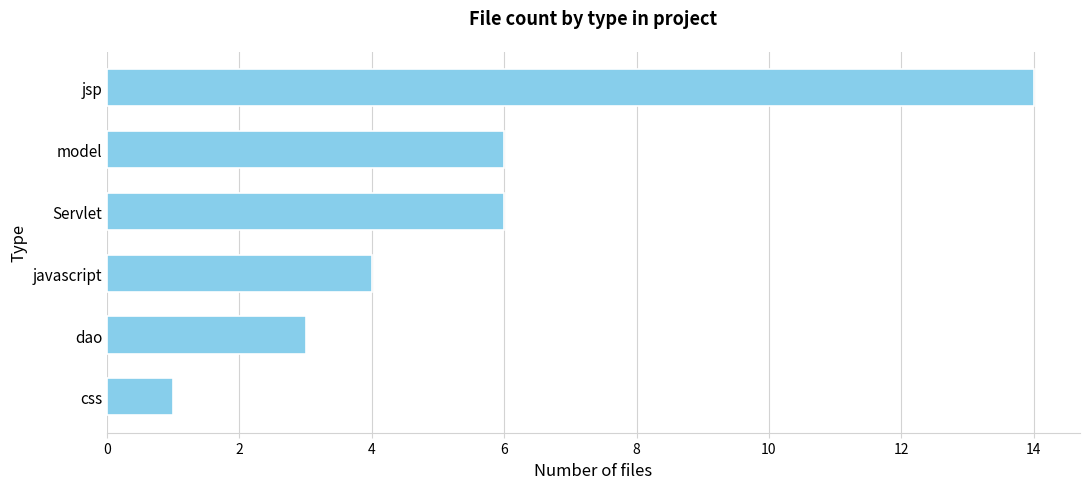

What is the difference between the maximum and second lowest values?

11